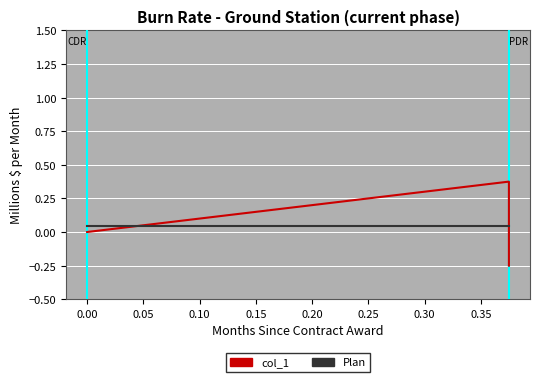

Rank the series by their maximum value, from lowest to highest.

Plan, col_1